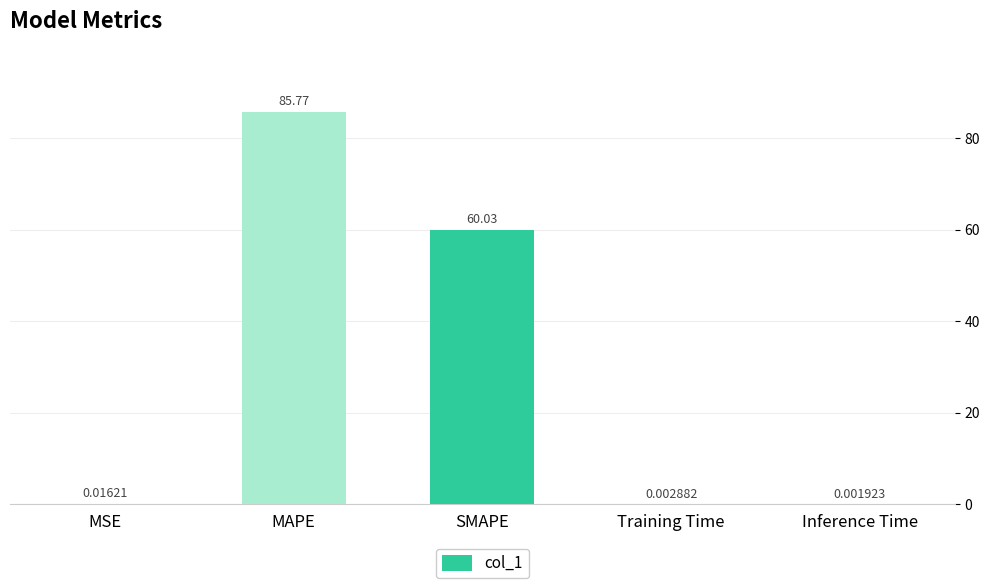

How many categories are shown in the chart?

5